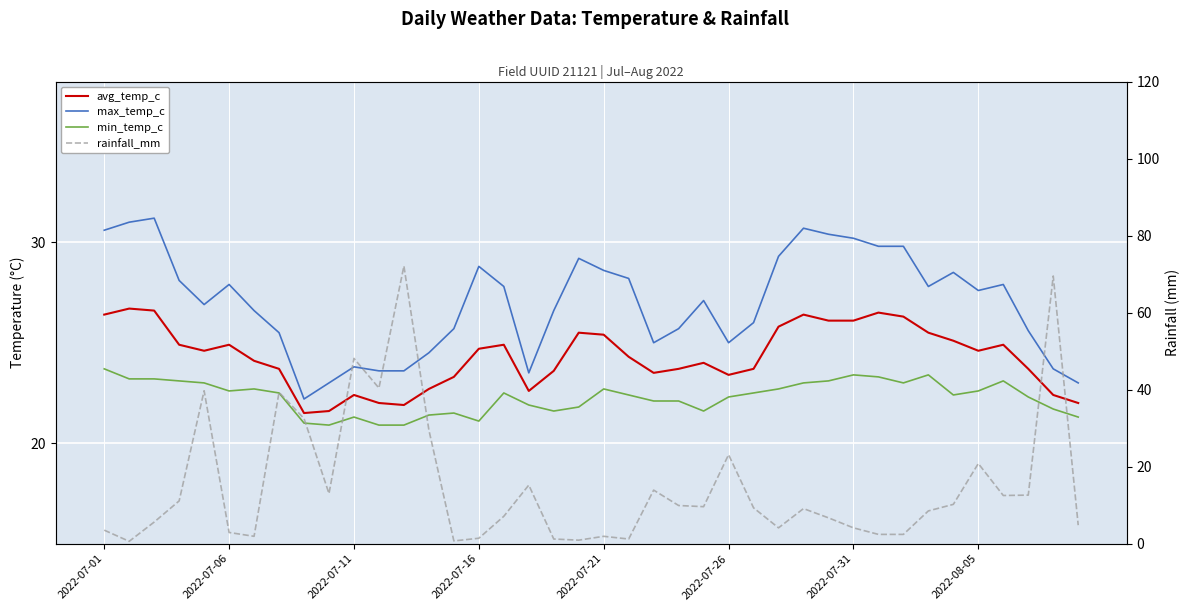

In avg_temp_c, how many points are lower than both neighbors (excluding endpoints)?

7